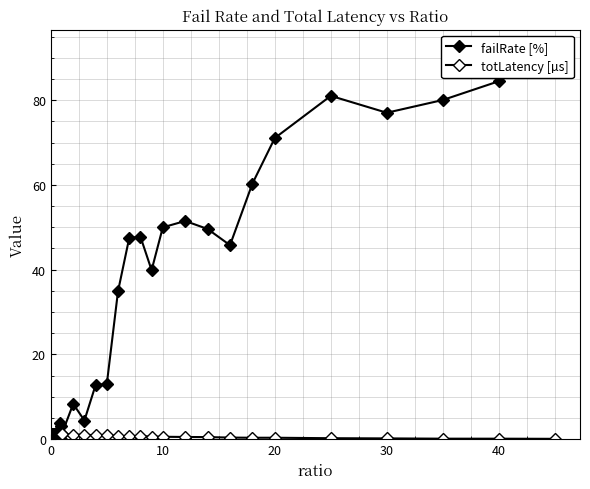

Does the chart have visible grid lines?

Yes